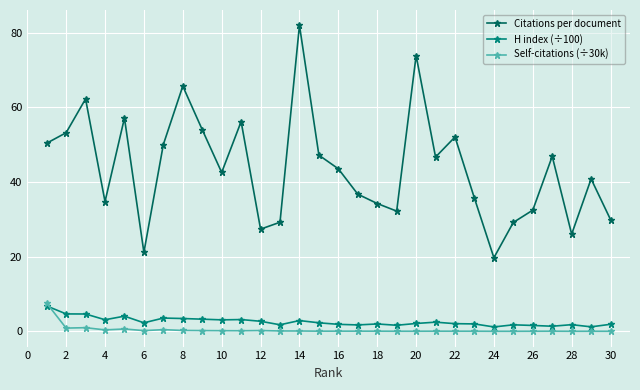

In Citations per document, how many points are lower than both neighbors (excluding endpoints)?

8